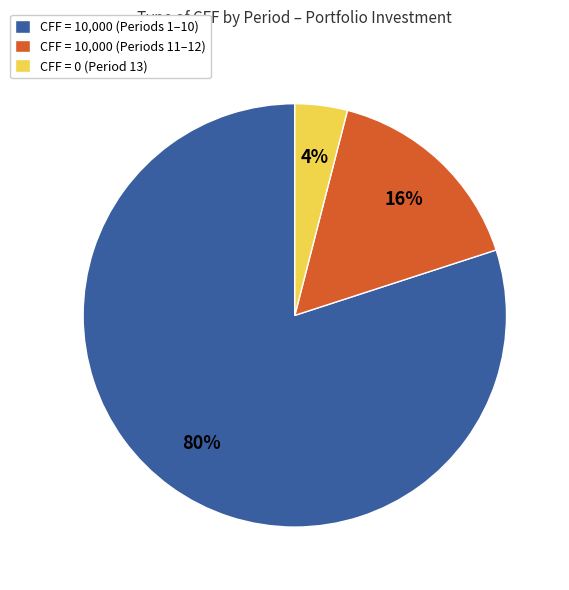

How many slices are in this pie chart?

3